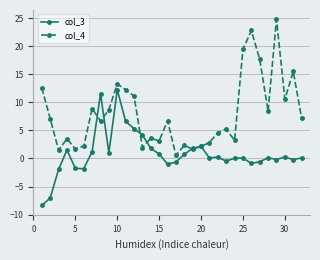

Count the number of data series in this chart.

2